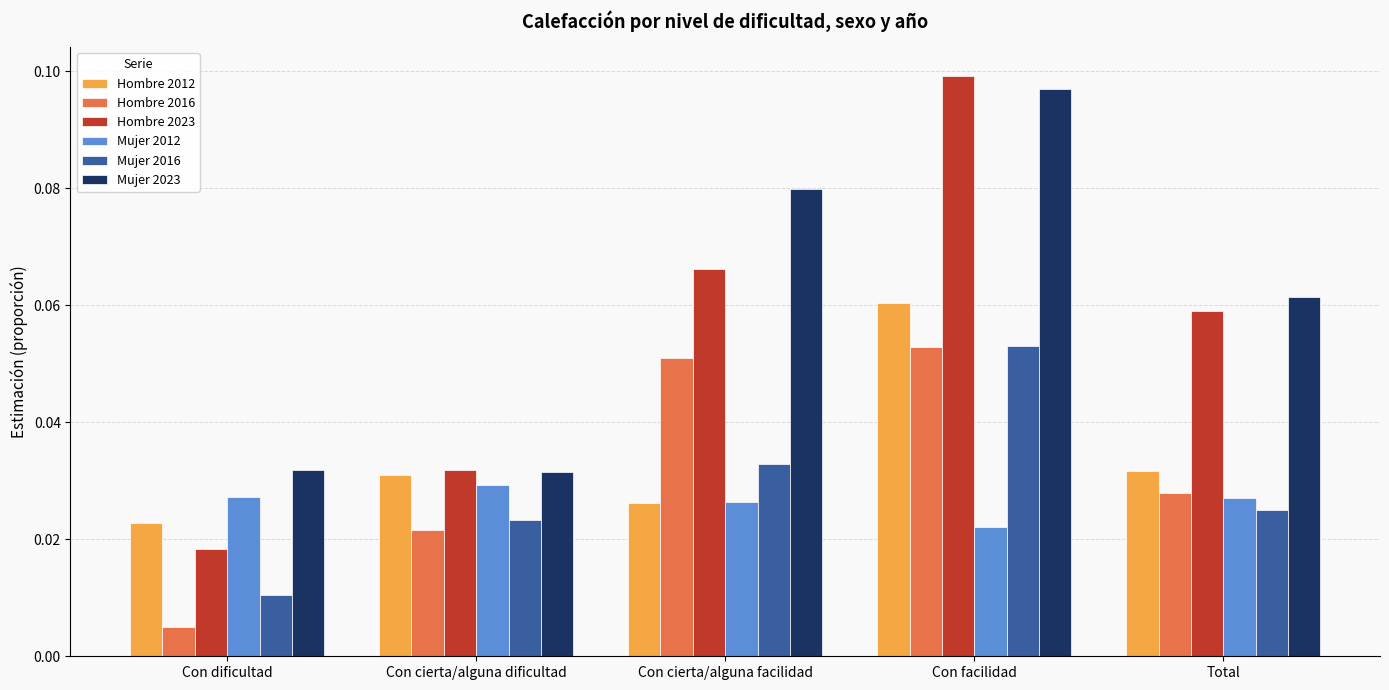

Rank the series at Con dificultad from lowest to highest value.

Hombre 2016, Mujer 2016, Hombre 2023, Hombre 2012, Mujer 2012, Mujer 2023